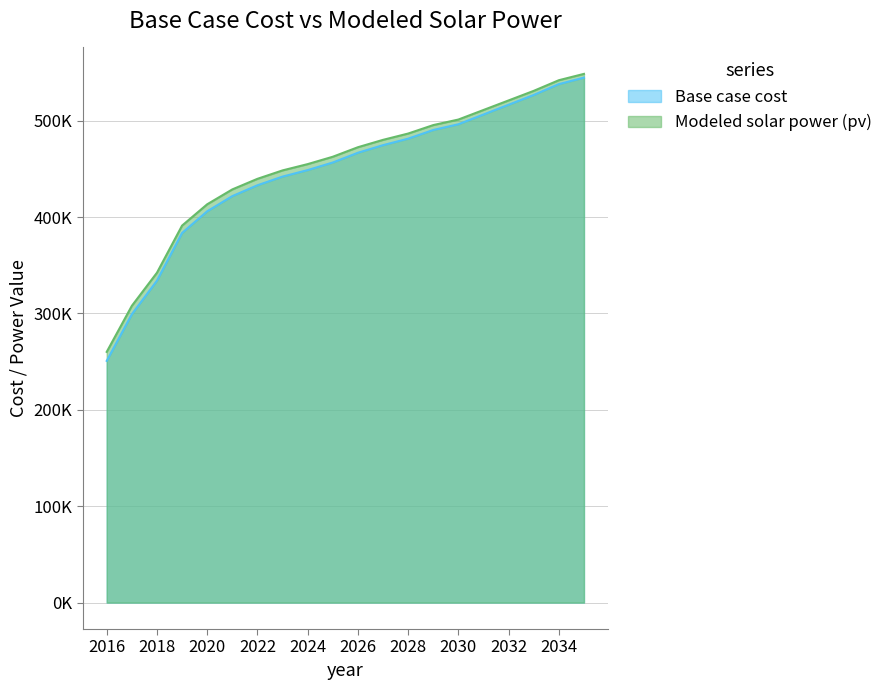

What is the average value of the Base case cost series?

445937.0